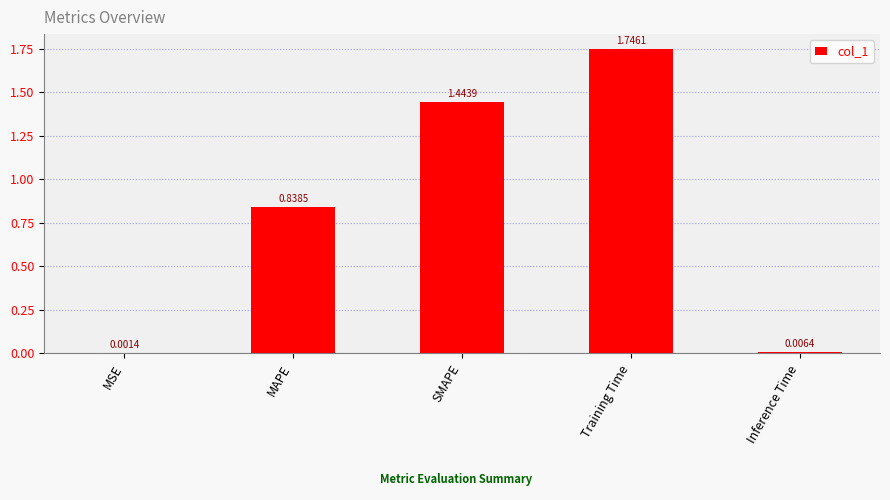

Which label corresponds to the largest value in the chart?

Training Time